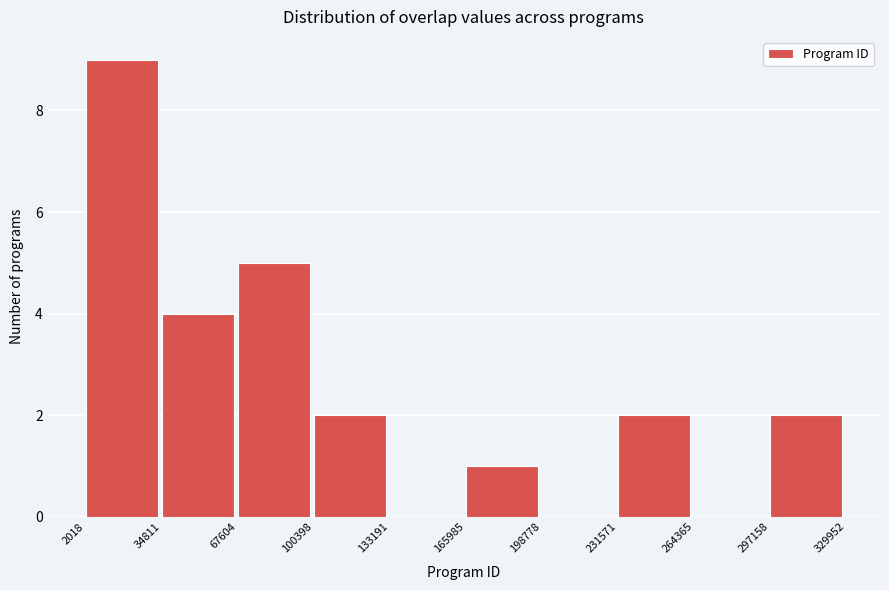

Reading left to right, list every bar in this chart as the range it spans on the x-axis followed by its height. The values are not printed on the chart, so give them approximately, as read against the axis.

2018 to 34811: 9
34811 to 67604: 4
67604 to 100398: 5
100398 to 133191: 2
133191 to 165985: 0
165985 to 198778: 1
198778 to 231571: 0
231571 to 264365: 2
264365 to 297158: 0
297158 to 329952: 2